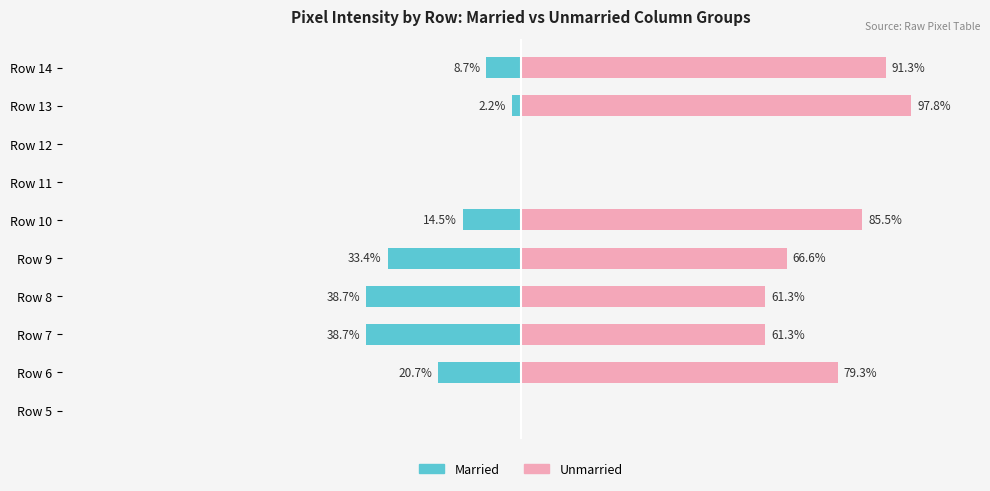

Reading right to left, what are all the values shown in this chart?

Married: -8.7	-2.2	0.0	0.0	-14.5	-33.4	-38.7	-38.7	-20.7	0.0
Unmarried: 91.3	97.8	0.0	0.0	85.5	66.6	61.3	61.3	79.3	0.0